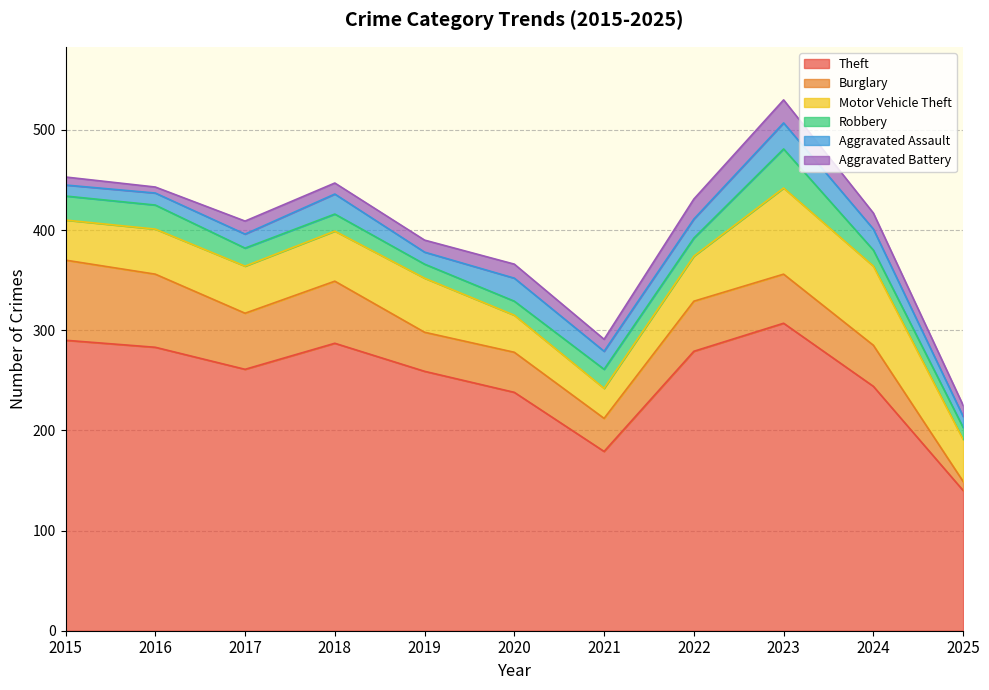

Which series has the largest range (max minus min)?

Theft